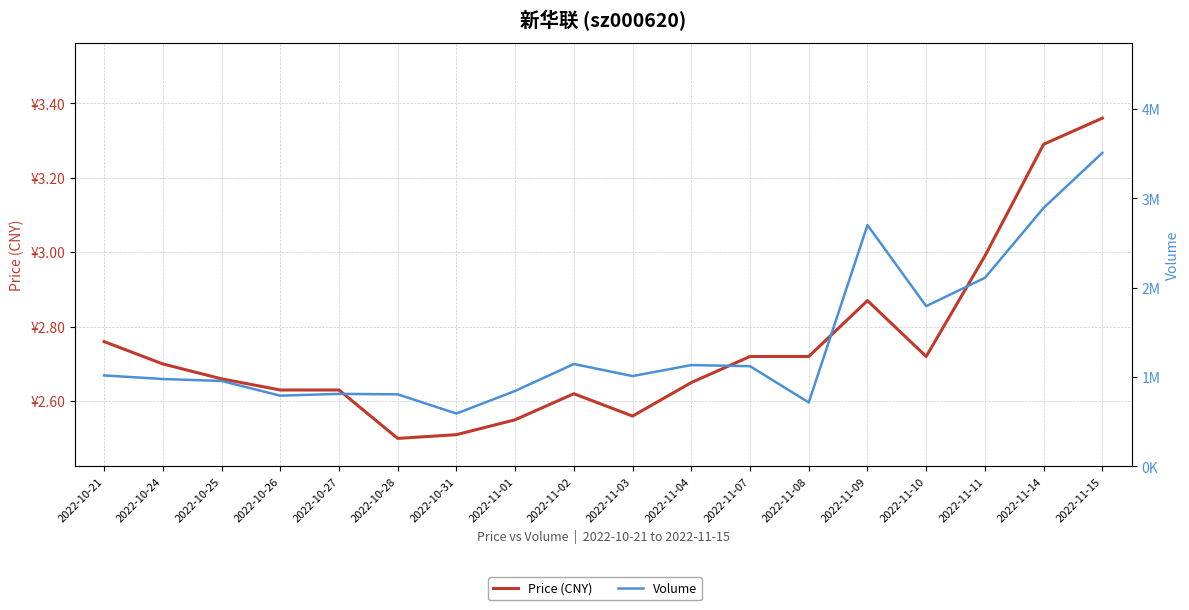

List the labels in order of Price (CNY) value, largest first.

2022-11-15, 2022-11-14, 2022-11-11, 2022-11-09, 2022-10-21, 2022-11-07, 2022-11-08, 2022-11-10, 2022-10-24, 2022-10-25, 2022-11-04, 2022-10-26, 2022-10-27, 2022-11-02, 2022-11-03, 2022-11-01, 2022-10-31, 2022-10-28